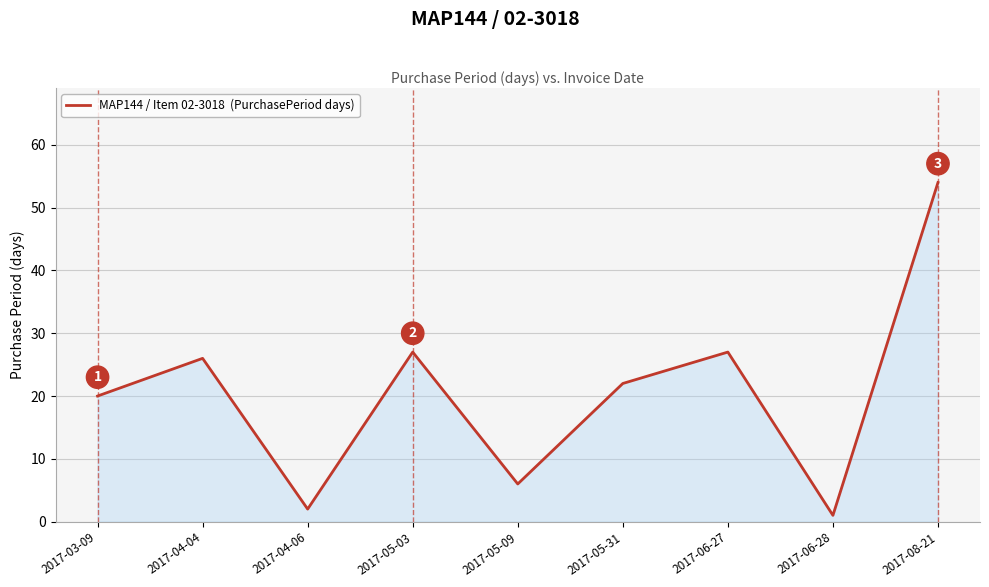

What position from the left is 2017-04-04?

2